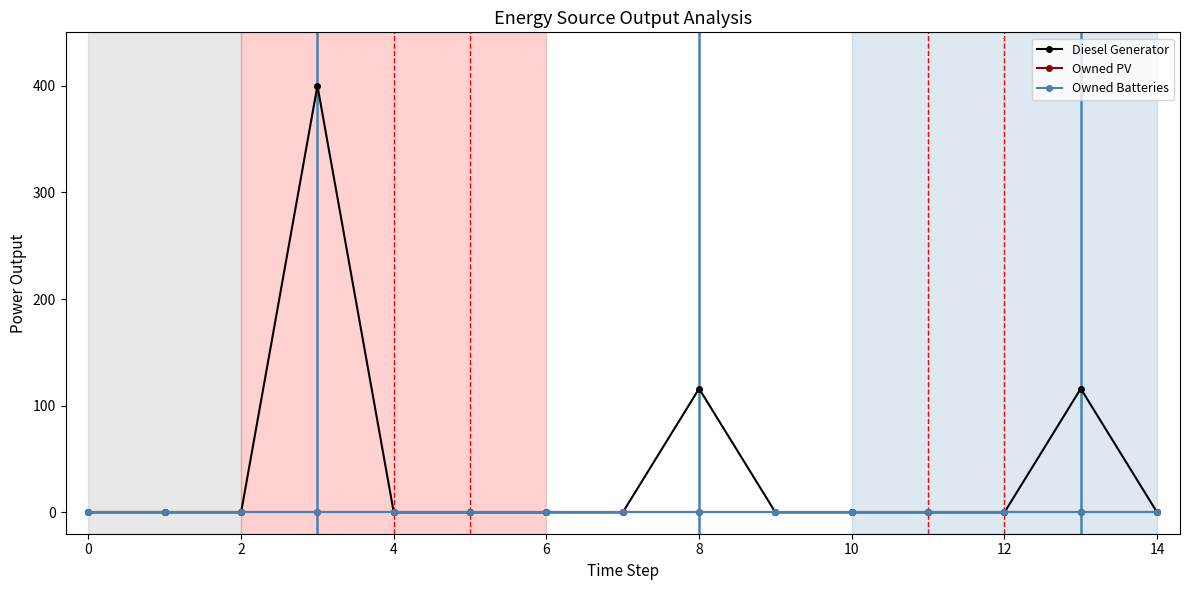

Does the chart have visible grid lines?

No